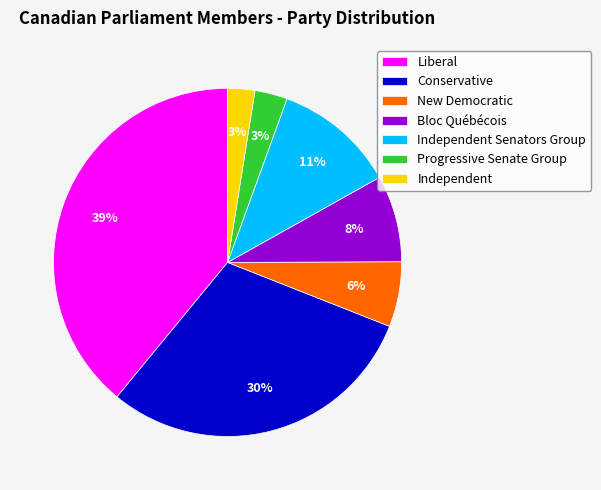

Which category has the biggest portion of the pie?

Liberal